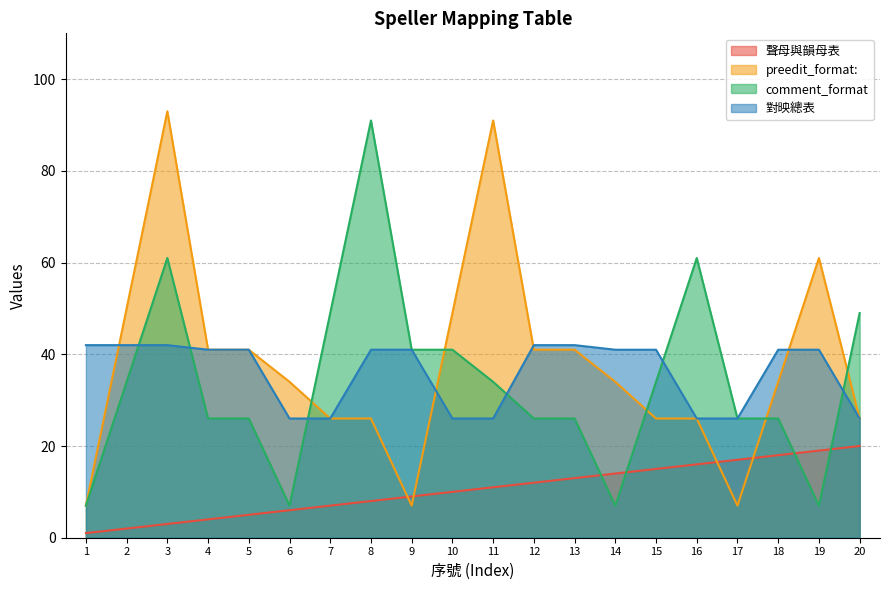

Rank the categories by preedit_format: value from lowest to highest.

1, 9, 17, 7, 8, 15, 16, 20, 6, 14, 18, 4, 5, 12, 13, 10, 2, 19, 11, 3